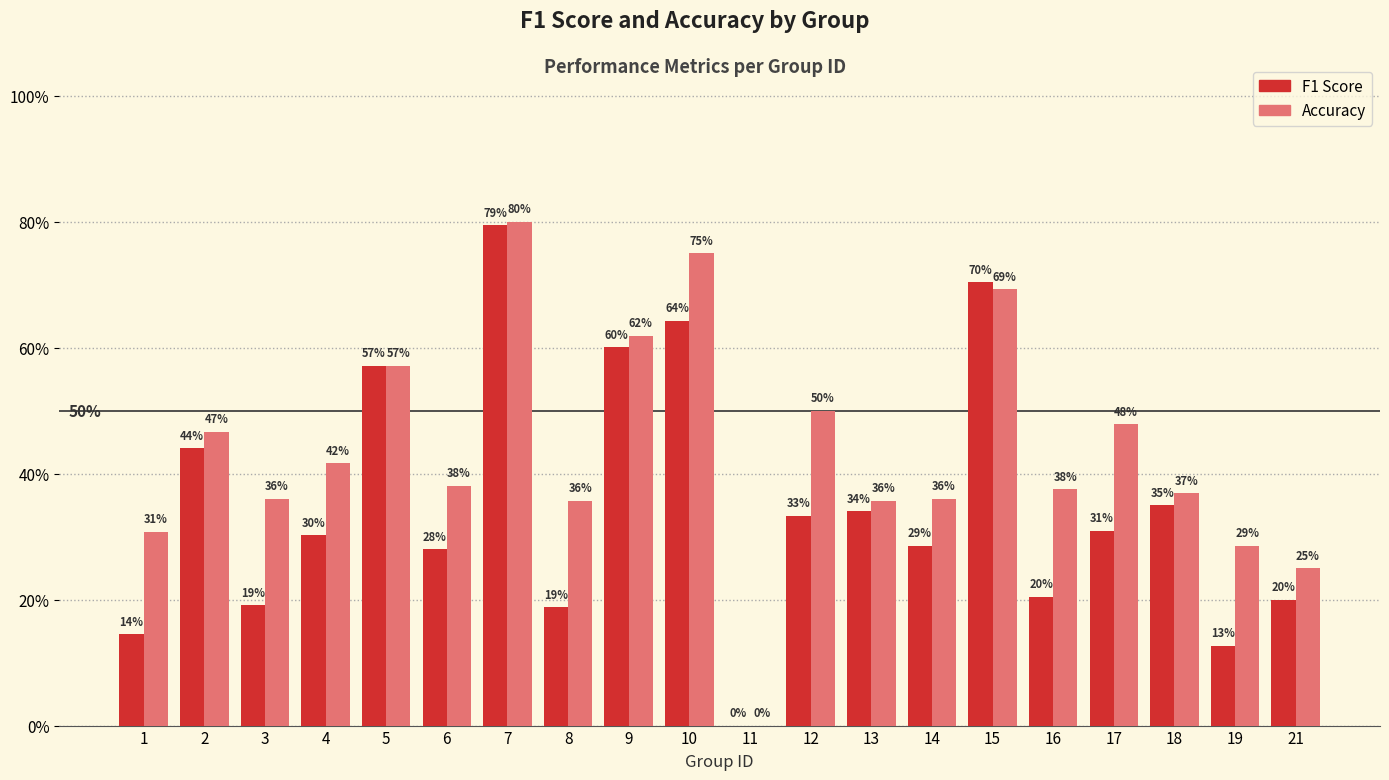

Are the bars horizontal?

No